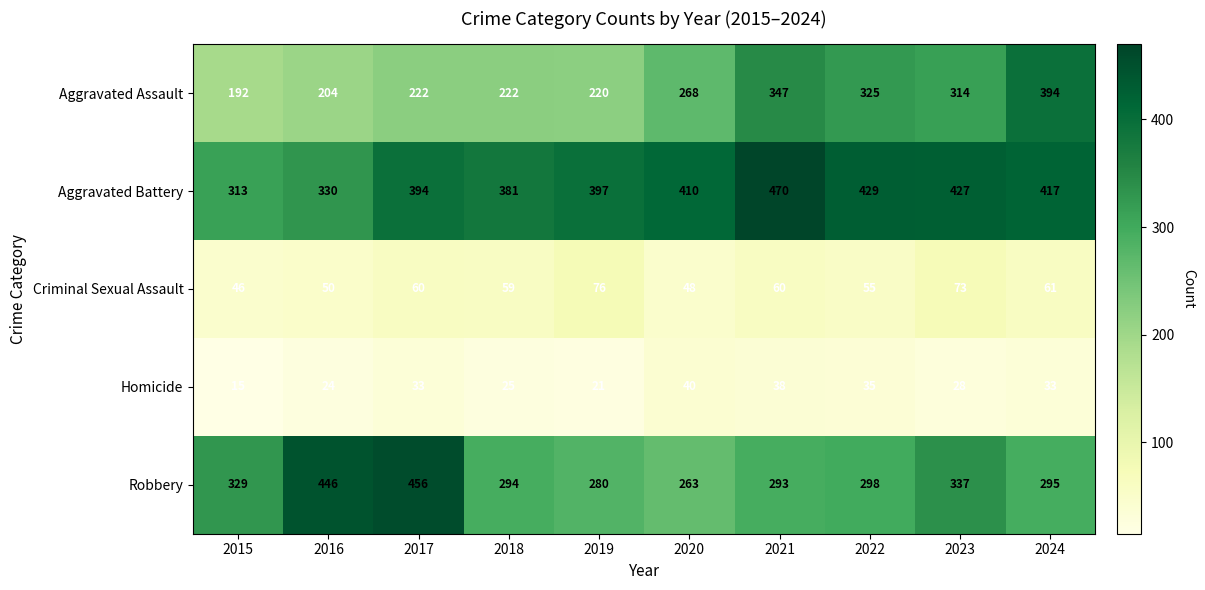

What is the average value of the Aggravated Assault series?

271